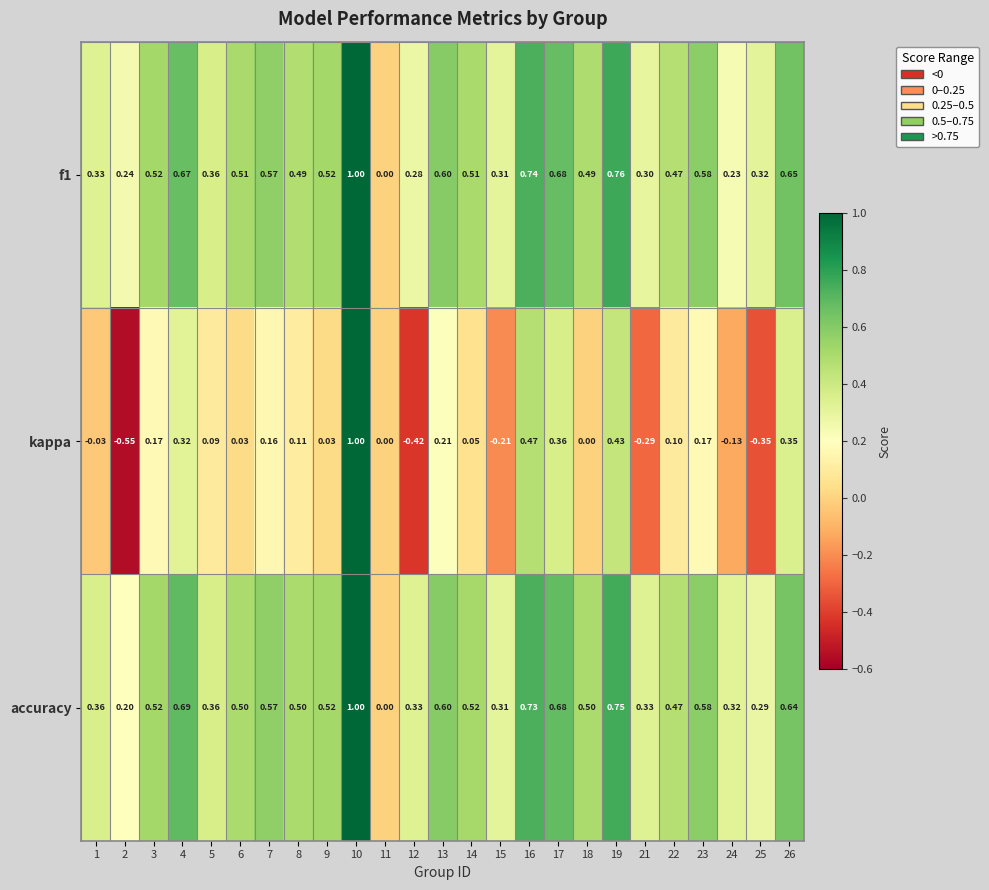

Which series has the largest total across all categories?

accuracy